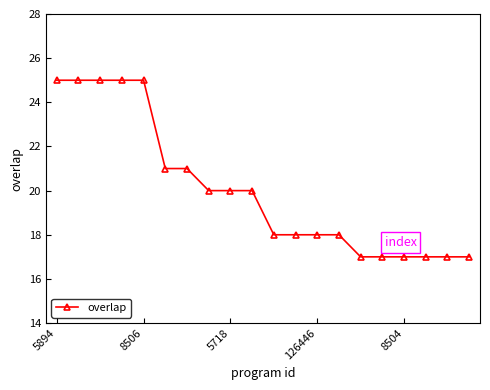

What is the value of the 9th point from the left?

20